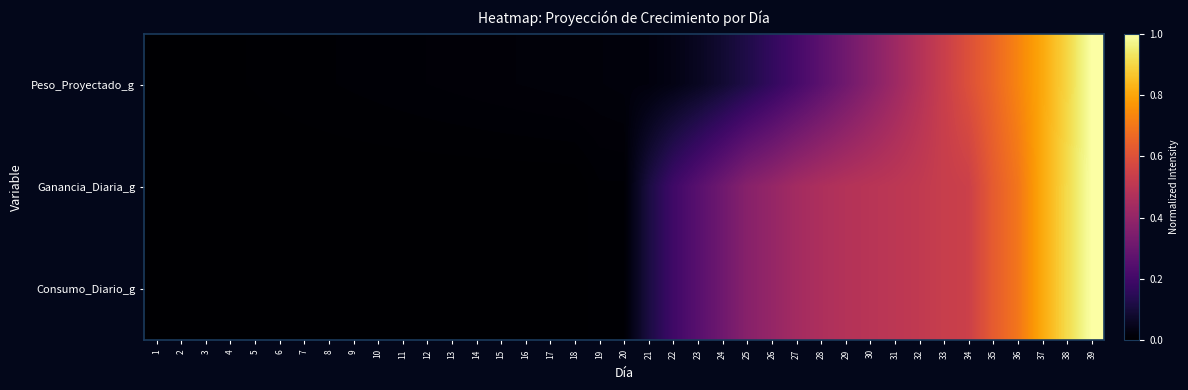

Reading left to right, what are all the values shown in this chart?

Peso_Proyectado_g: 1=0.0	2=0.0	3=0.0	4=0.0	5=0.0	6=0.0	7=0.0	8=0.0	9=0.0	10=0.0	11=0.0	12=0.0	13=0.0	14=0.0	15=0.0	16=0.0	17=0.0	18=0.0	19=0.0	20=0.0	21=0.0	22=0.0	23=0.1	24=0.1	25=0.1	26=0.2	27=0.2	28=0.3	29=0.3	30=0.4	31=0.4	32=0.5	33=0.5	34=0.6	35=0.7	36=0.7	37=0.8	38=0.9	39=1.0
Ganancia_Diaria_g: 1=0.0	2=0.0	3=0.0	4=0.0	5=0.0	6=0.0	7=0.0	8=0.0	9=0.0	10=0.0	11=0.0	12=0.0	13=0.0	14=0.0	15=0.0	16=0.0	17=0.0	18=0.0	19=0.0	20=0.0	21=0.1	22=0.2	23=0.3	24=0.3	25=0.4	26=0.4	27=0.4	28=0.5	29=0.5	30=0.5	31=0.5	32=0.5	33=0.5	34=0.5	35=0.6	36=0.7	37=0.8	38=0.9	39=1.0
Consumo_Diario_g: 1=0.0	2=0.0	3=0.0	4=0.0	5=0.0	6=0.0	7=0.0	8=0.0	9=0.0	10=0.0	11=0.0	12=0.0	13=0.0	14=0.0	15=0.0	16=0.0	17=0.0	18=0.0	19=0.0	20=0.0	21=0.1	22=0.2	23=0.3	24=0.3	25=0.4	26=0.4	27=0.4	28=0.5	29=0.5	30=0.5	31=0.5	32=0.5	33=0.5	34=0.5	35=0.6	36=0.7	37=0.8	38=0.9	39=1.0